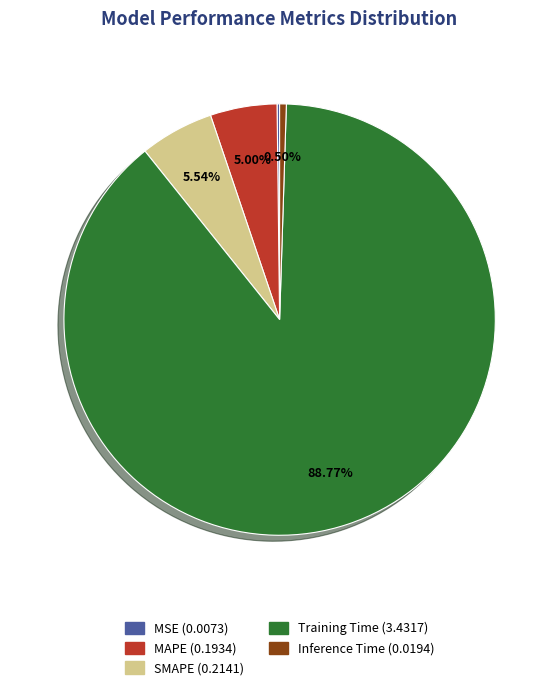

Is there any slice that represents more than half of the pie?

Yes